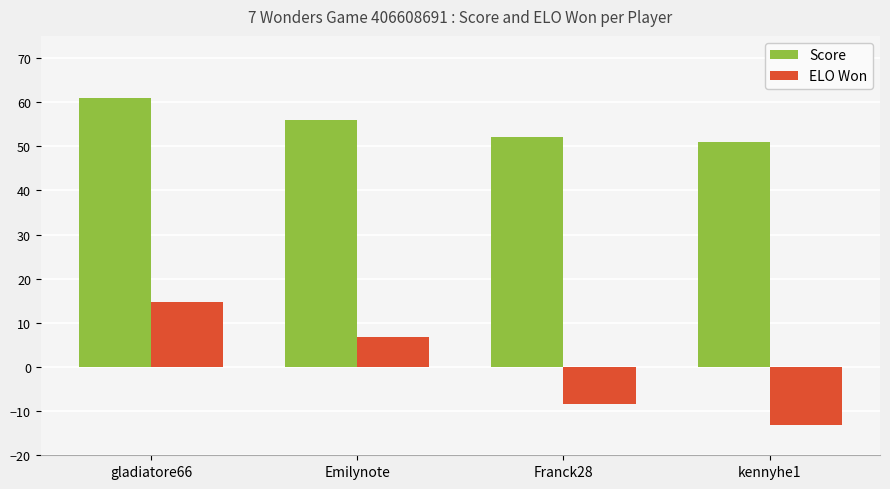

Count the Score values in the range 52 to 61.

3